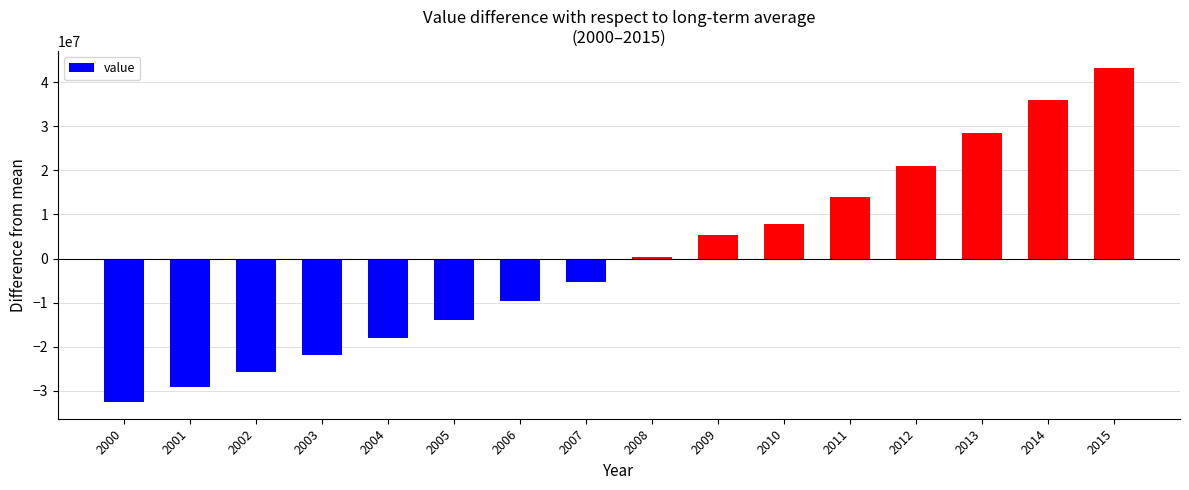

Are the bars grouped side by side (vs. stacked)?

No